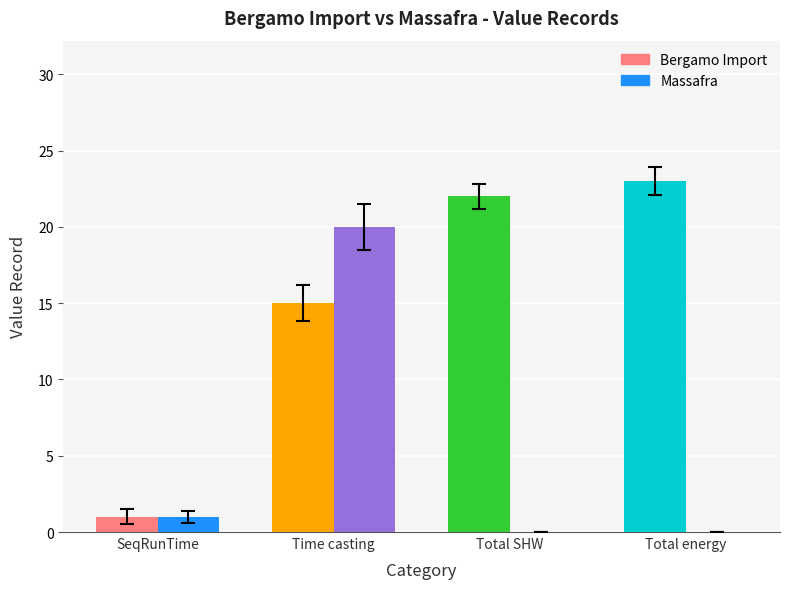

Does the chart contain any negative values?

No